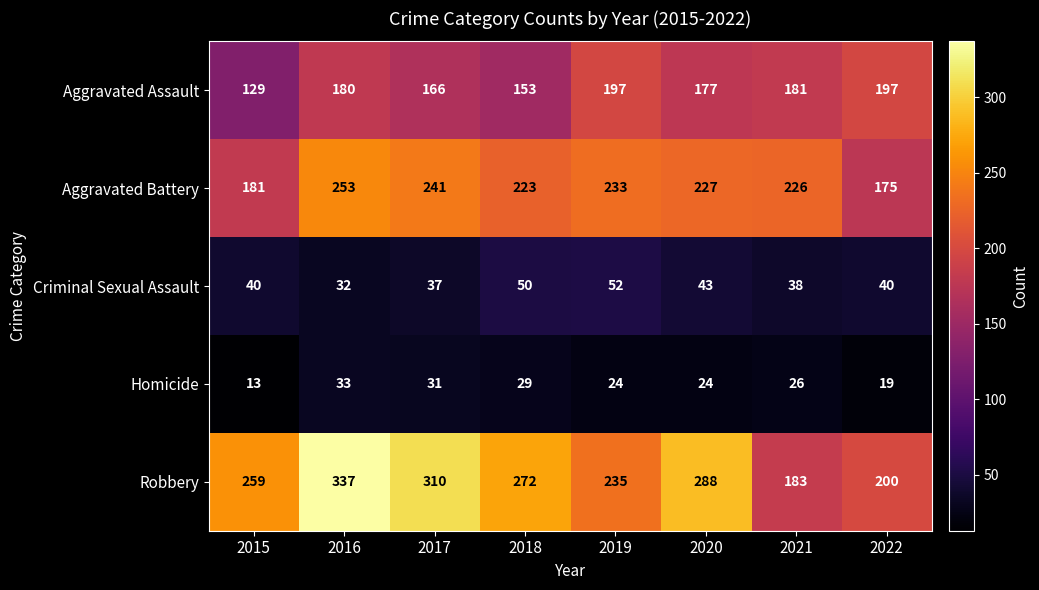

Rank the series by their maximum value, from lowest to highest.

Homicide, Criminal Sexual Assault, Aggravated Assault, Aggravated Battery, Robbery